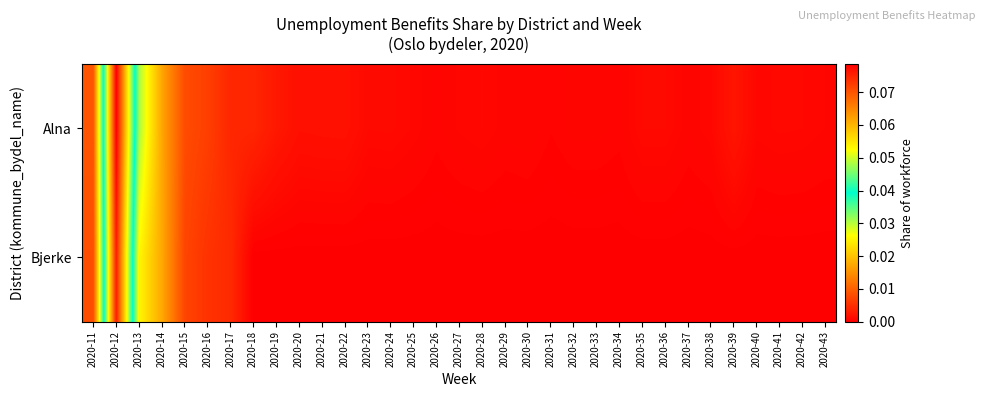

At how many categories does at least one series exceed 0?

33